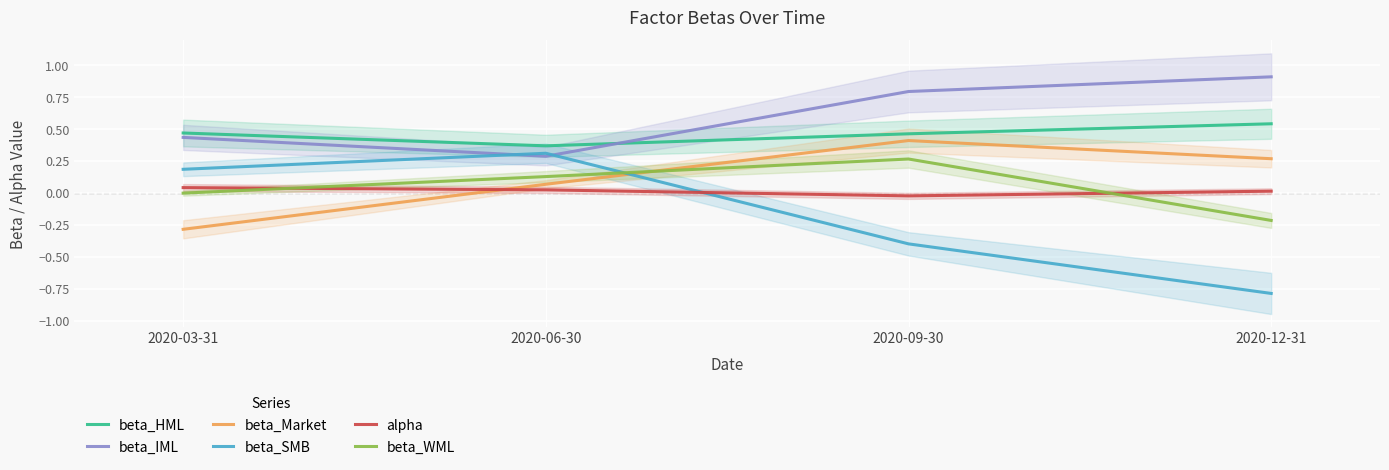

Between 2020-06-30 and 2020-12-31, which series saw the biggest shift?

beta_SMB